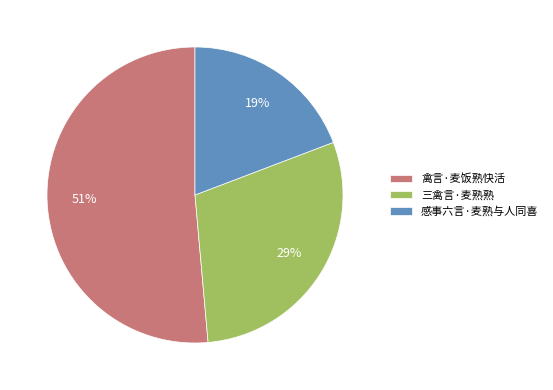

Combined, do 禽言·麦饭熟快活 and 三禽言·麦熟熟 account for over 50%?

Yes